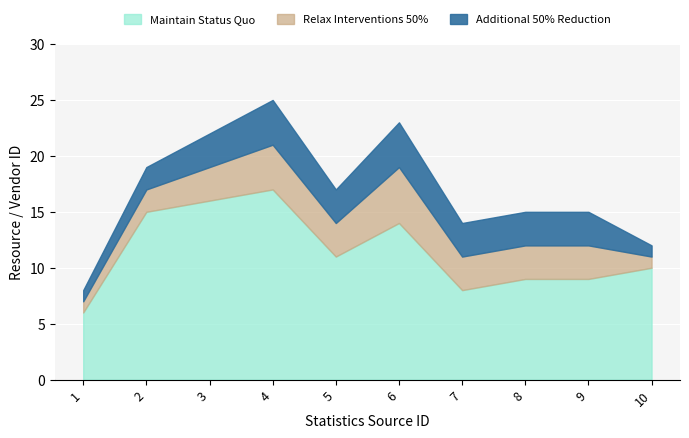

Between 8 and 9, which is larger?

8